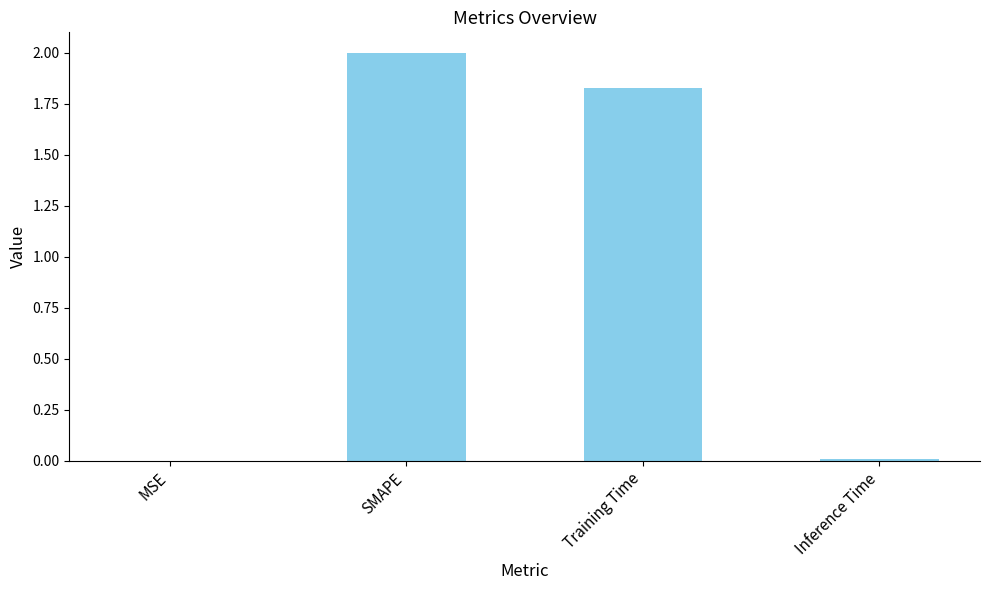

True or false: the data shows 0.0 at Inference Time.

True